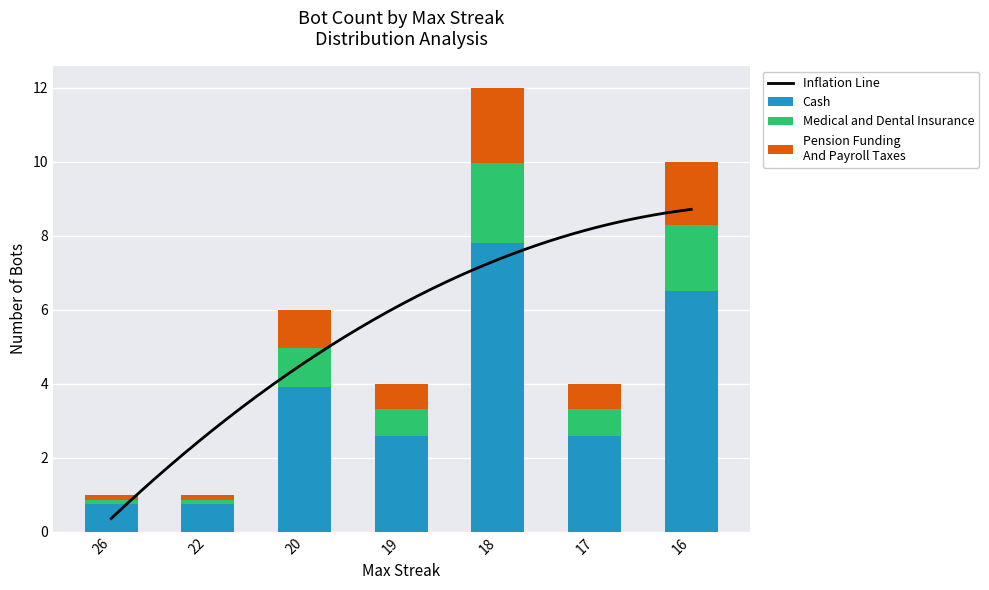

The chart shows a value of 2.6 at 17. True or false?

True